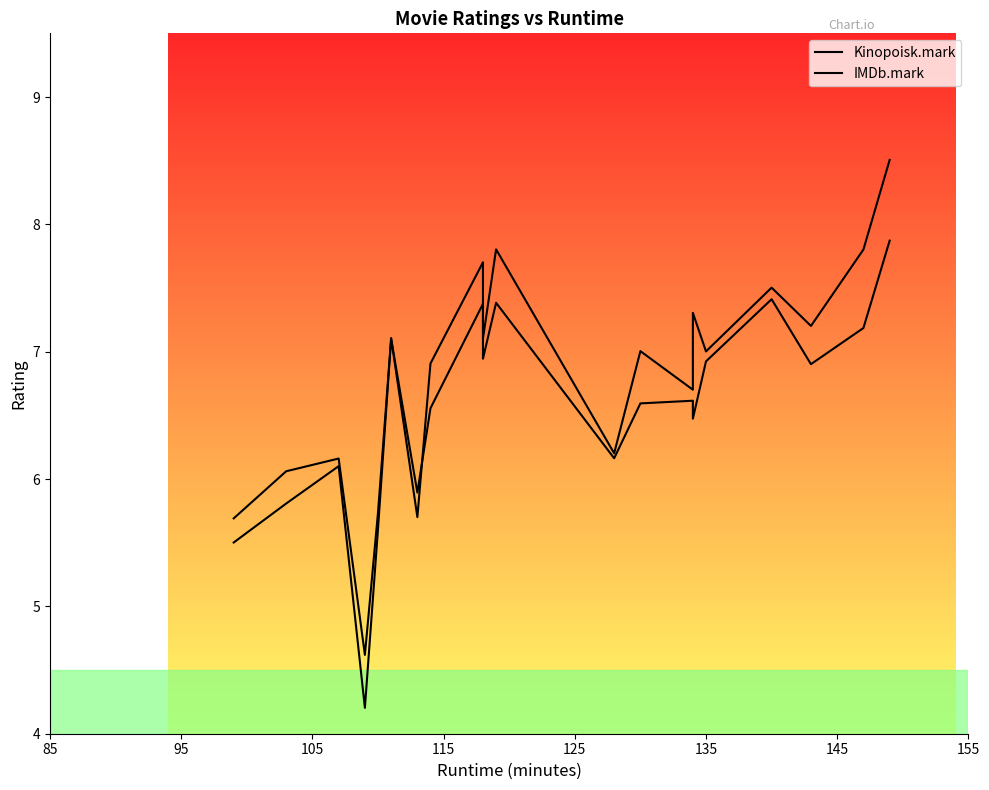

What is the lowest value of the IMDb.mark series?

4.2